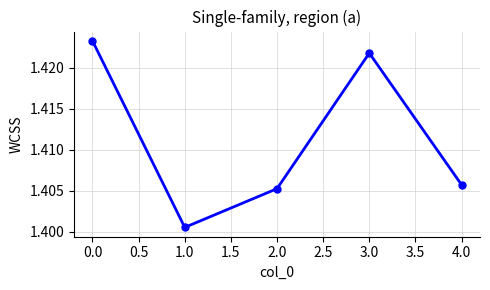

Which category has the lowest value across all series?

1.0